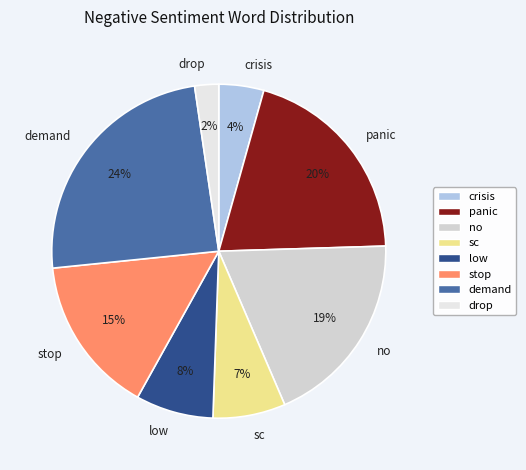

Is there a majority slice in this chart?

No